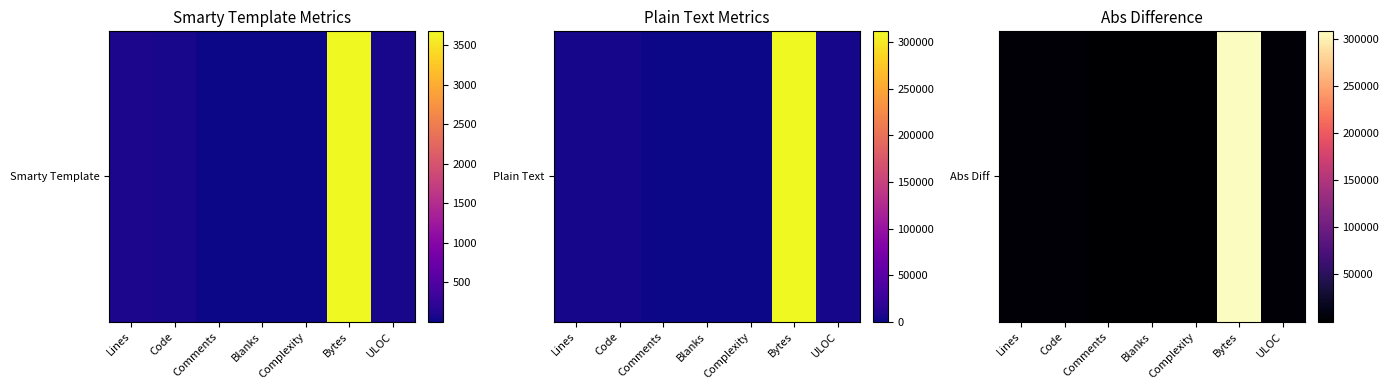

Which label corresponds to the smallest value in the chart?

Complexity